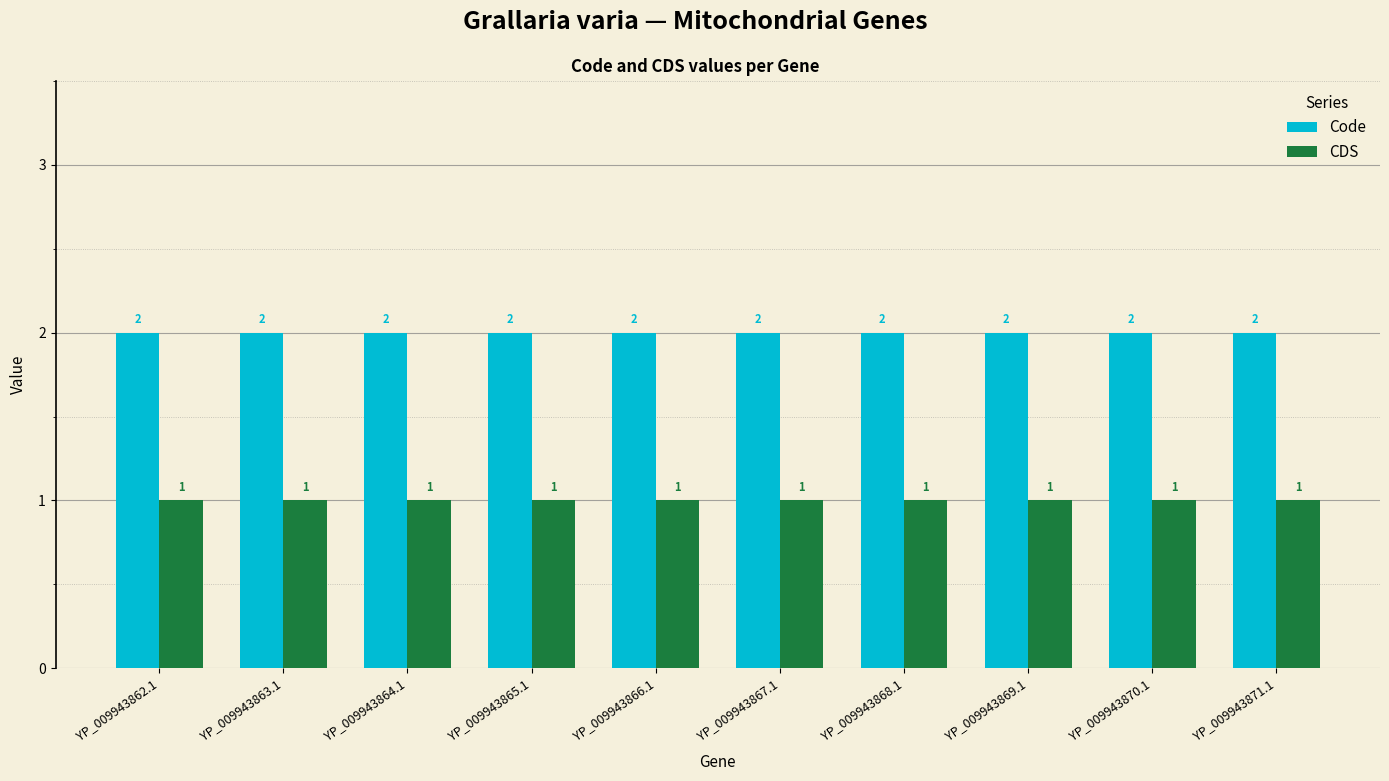

The Code series shows 2 at YP_009943868.1. True or false?

True